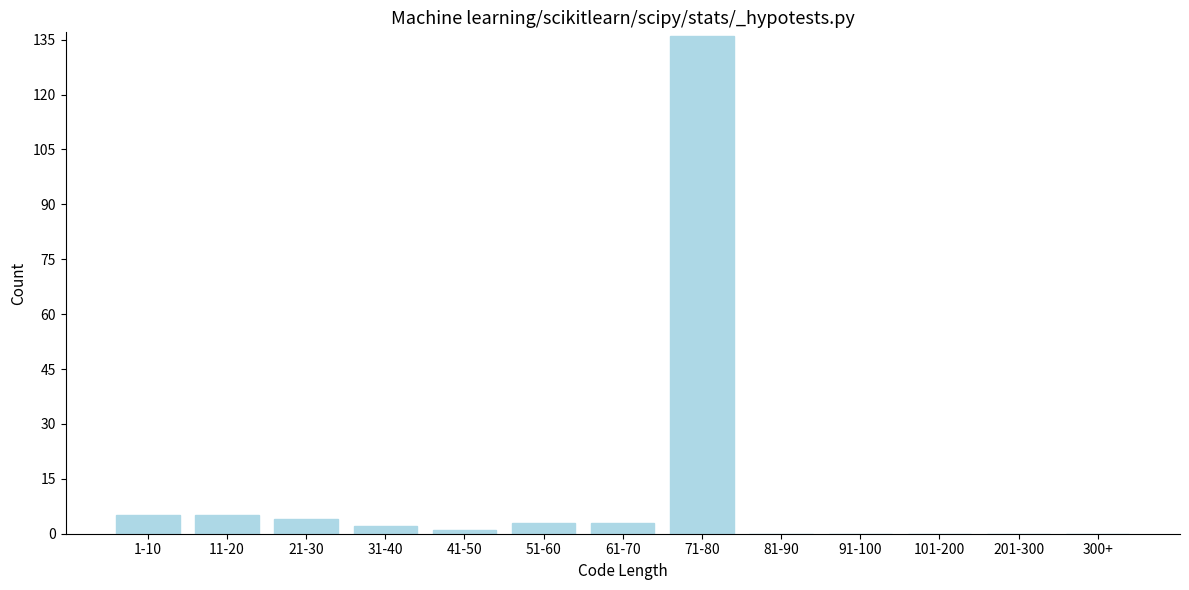

Reading left to right, list all the values displayed in this chart.

1-10=5	11-20=5	21-30=4	31-40=2	41-50=1	51-60=3	61-70=3	71-80=136	81-90=0	91-100=0	101-200=0	201-300=0	300+=0